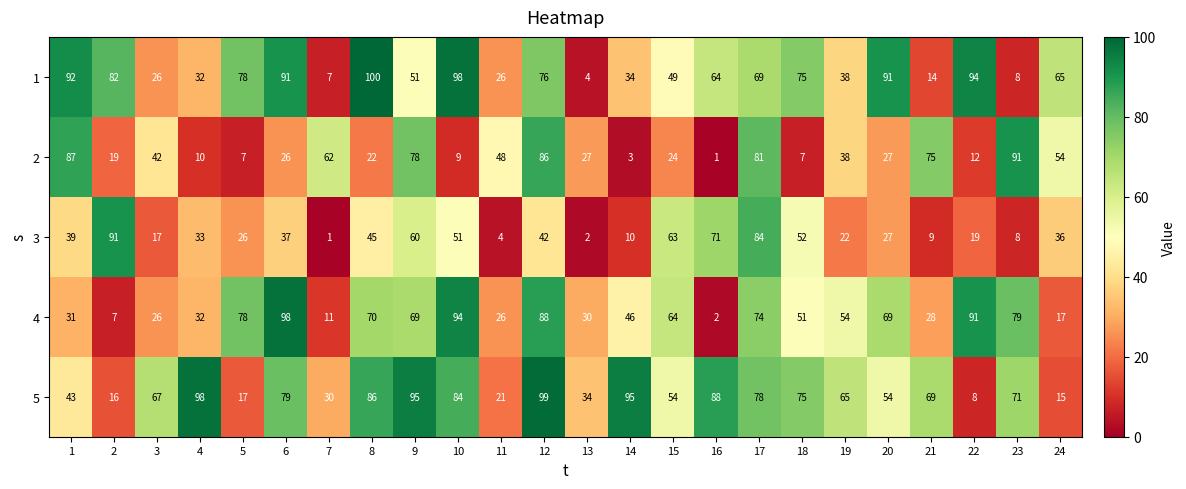

The value of 5 at 11 is 6. True or false?

False